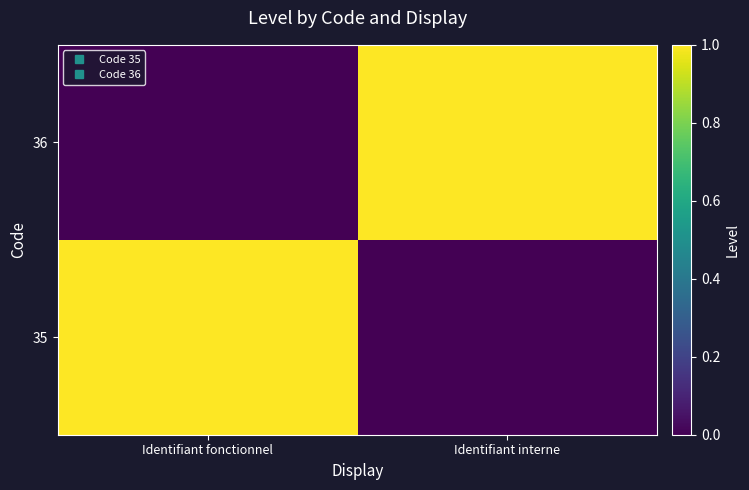

Reading left to right, what are all the values shown in this chart?

35: Identifiant fonctionnel=1	Identifiant interne=0
36: Identifiant fonctionnel=0	Identifiant interne=1